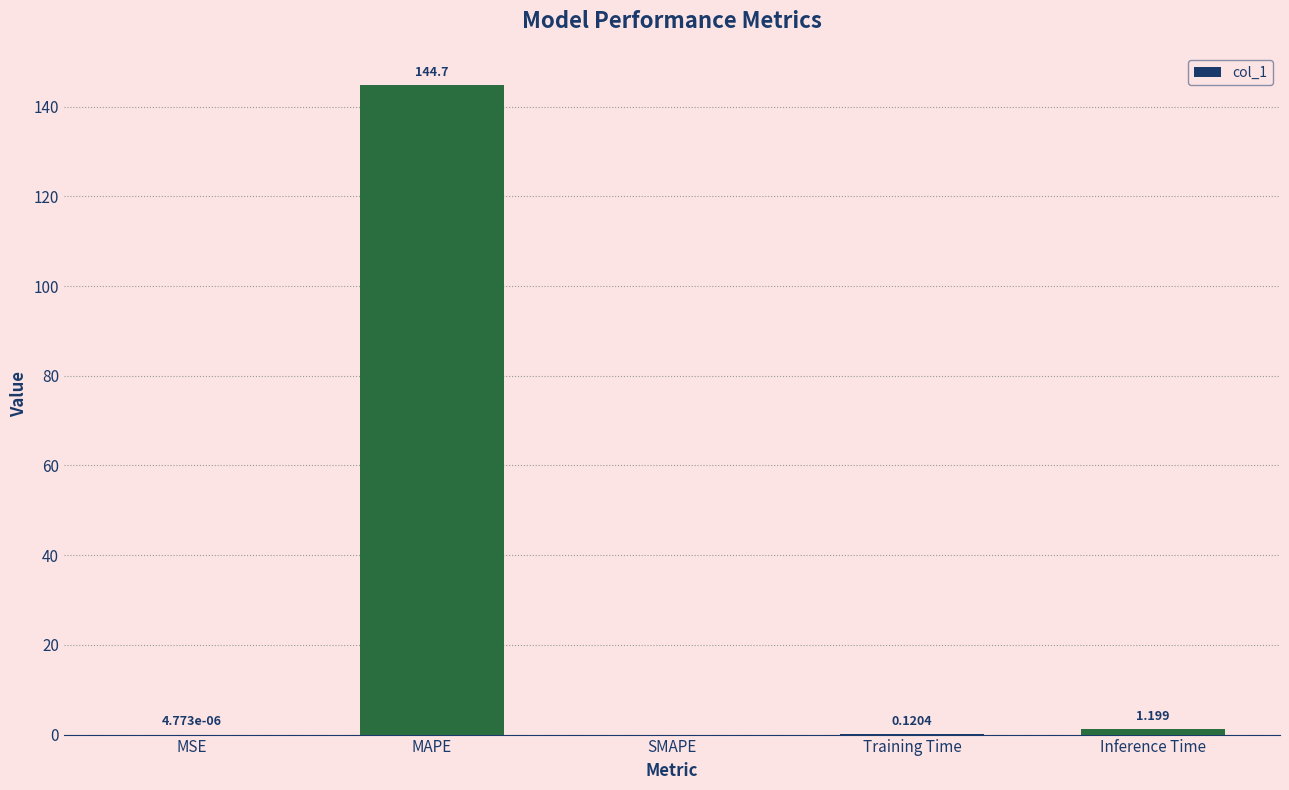

Is it true that the value at MSE is 0.0?

True